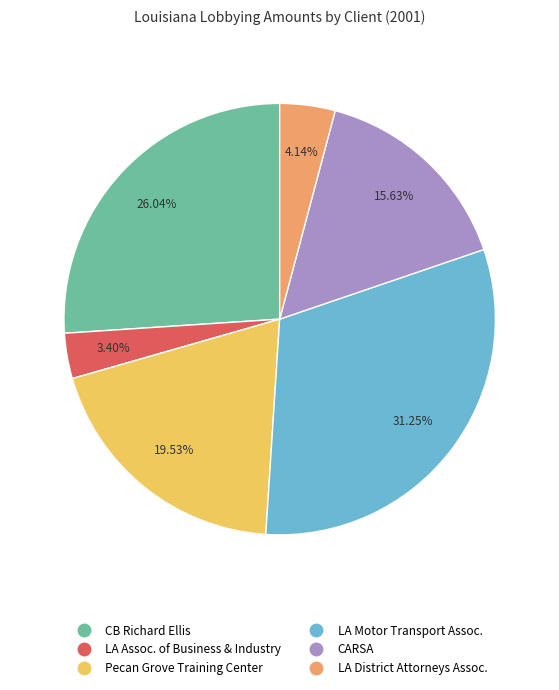

Between LA Motor Transport Assoc. and LA Assoc. of Business & Industry, which is larger?

LA Motor Transport Assoc.